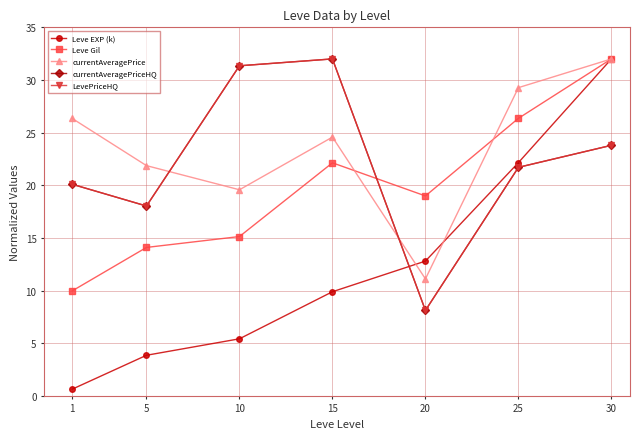

What is the difference between the currentAveragePrice values at 1 and 15?

1.8